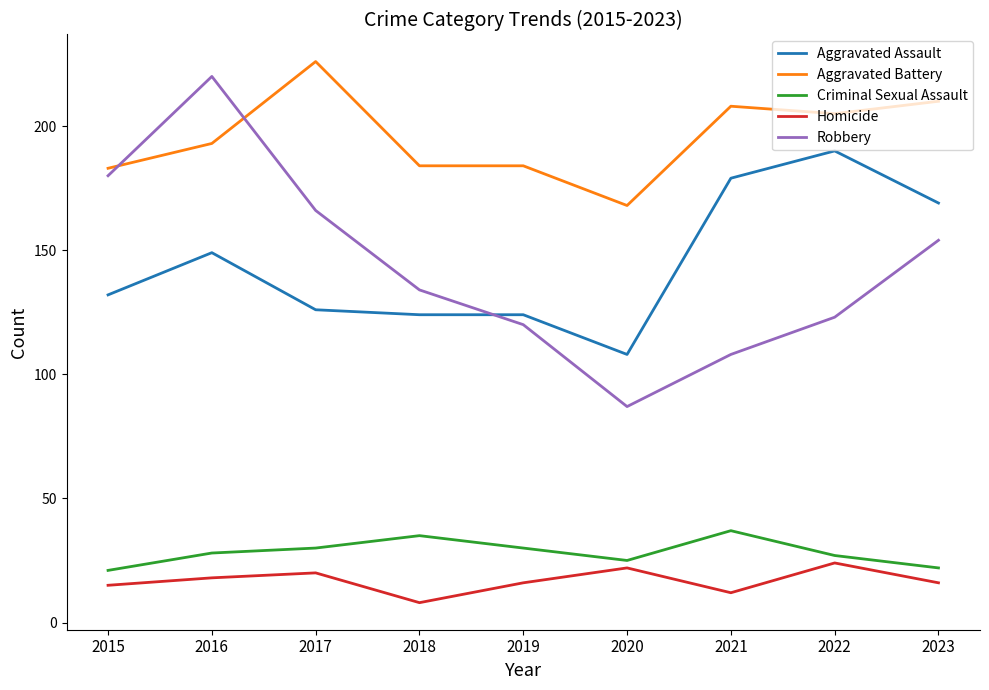

How many distinct data groups are displayed?

5